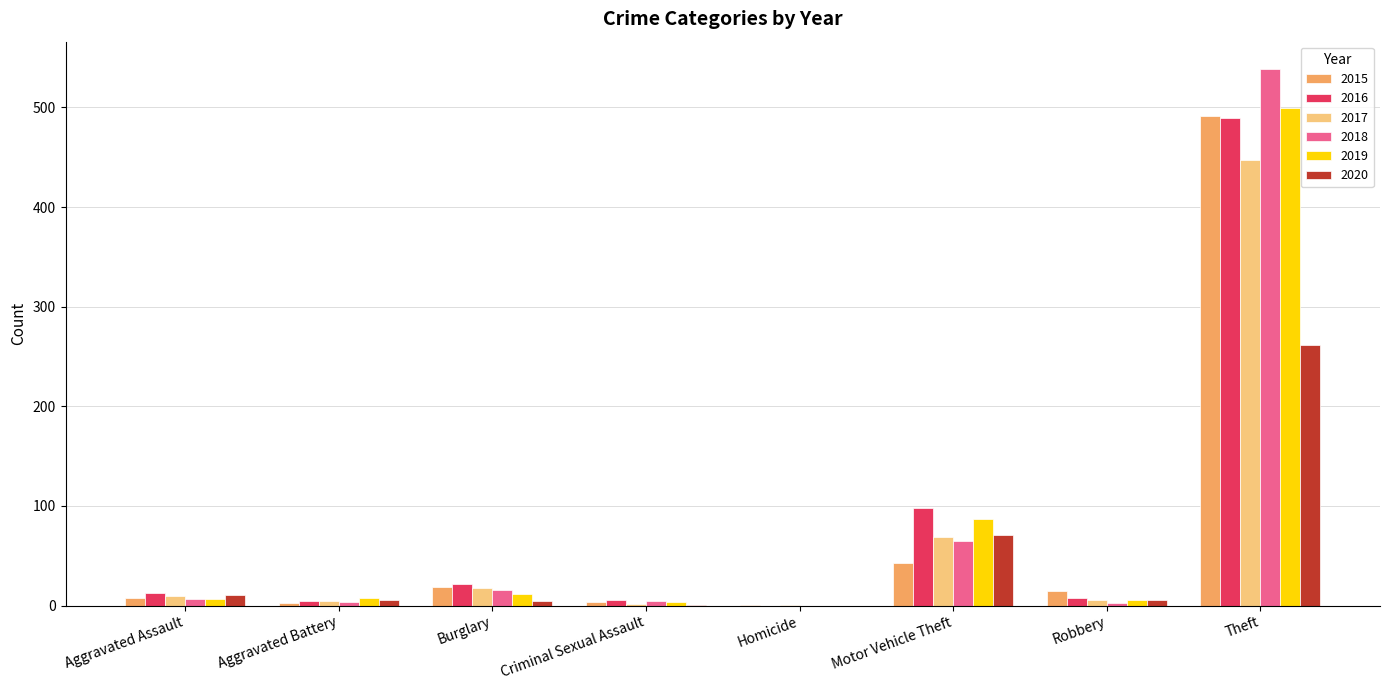

What is the sum of all 2017 values?

558